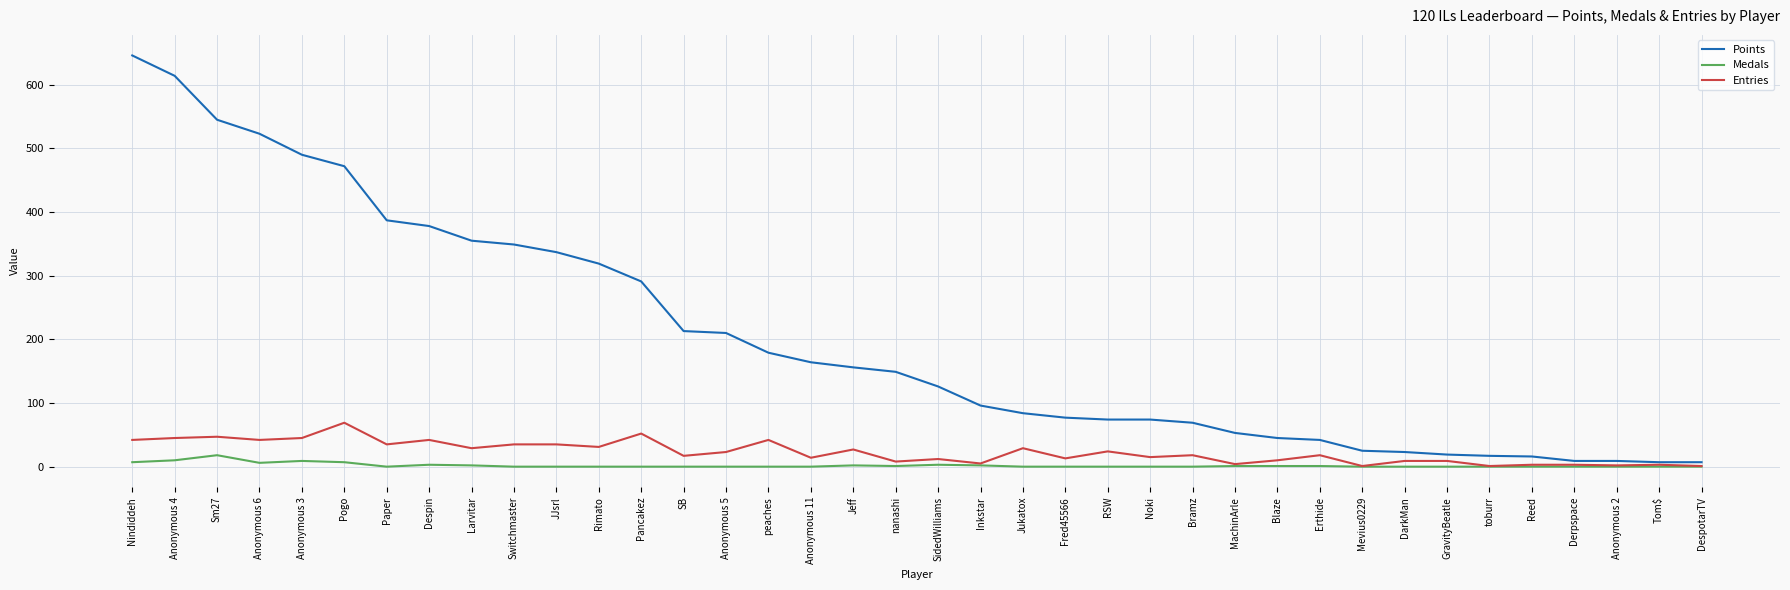

What is the highest value of the Medals series?

18